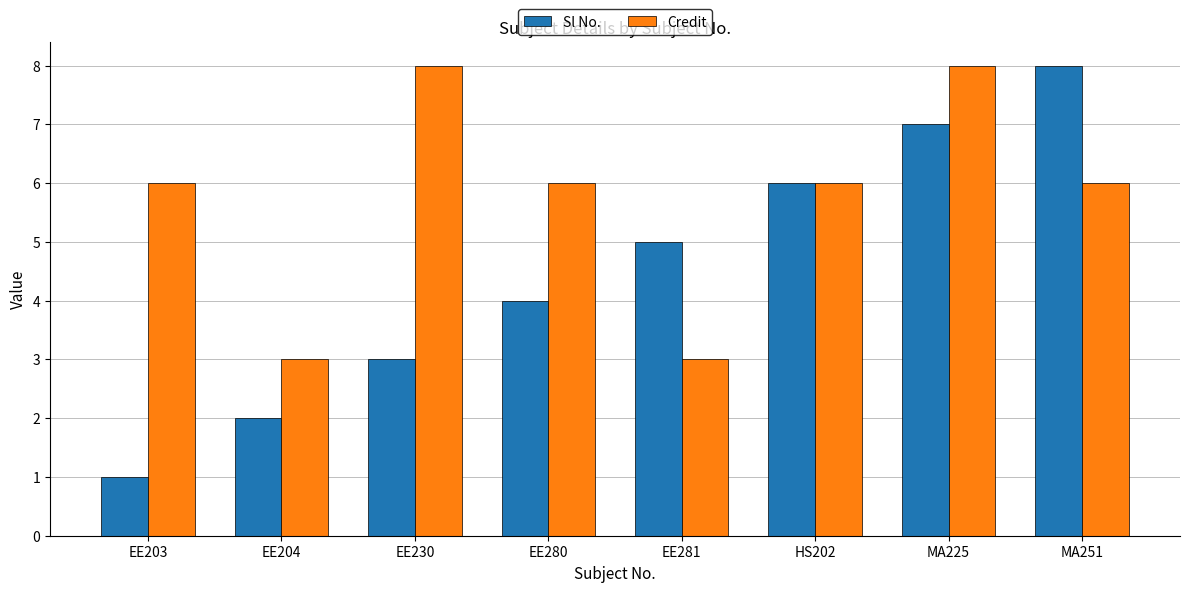

What is the difference between the second highest and second lowest values in the Credit series?

5